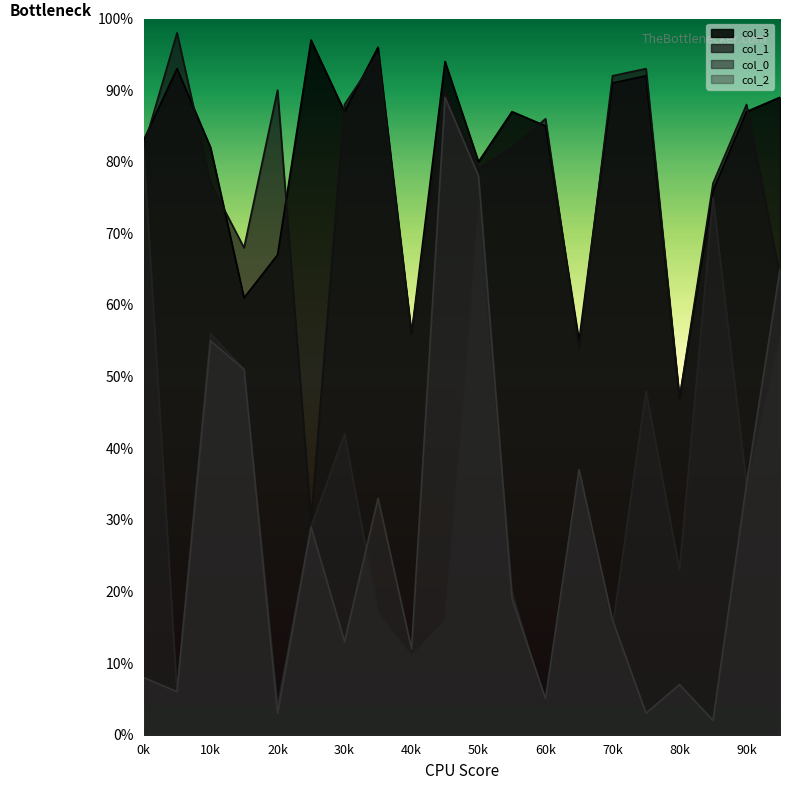

Where is the first local minimum for col_1?

3